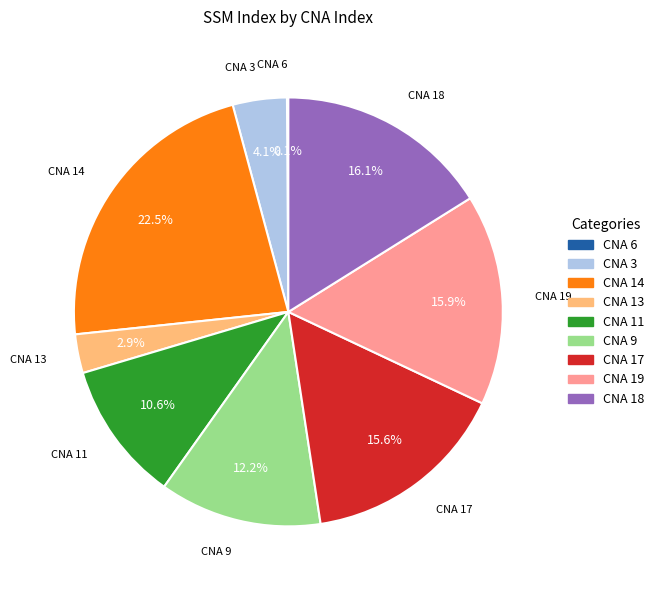

Which category has the biggest portion of the pie?

CNA 14